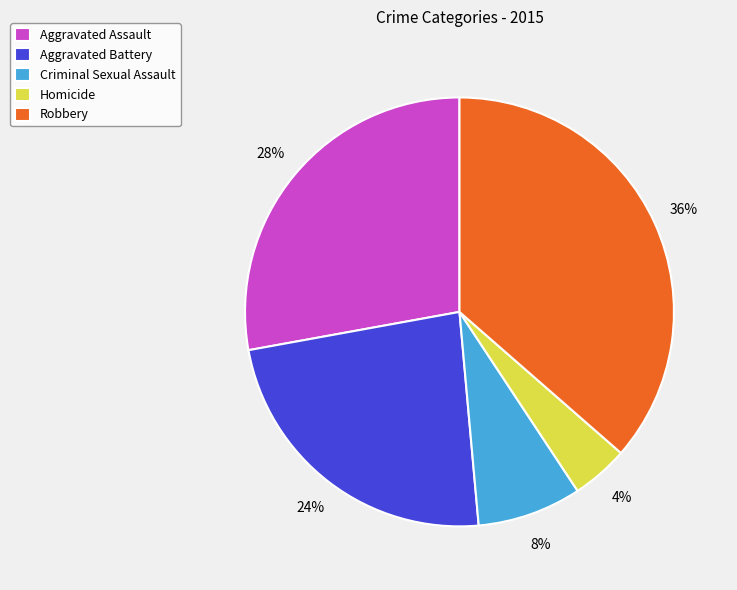

Do Robbery and Aggravated Assault together represent more than half of the pie?

Yes